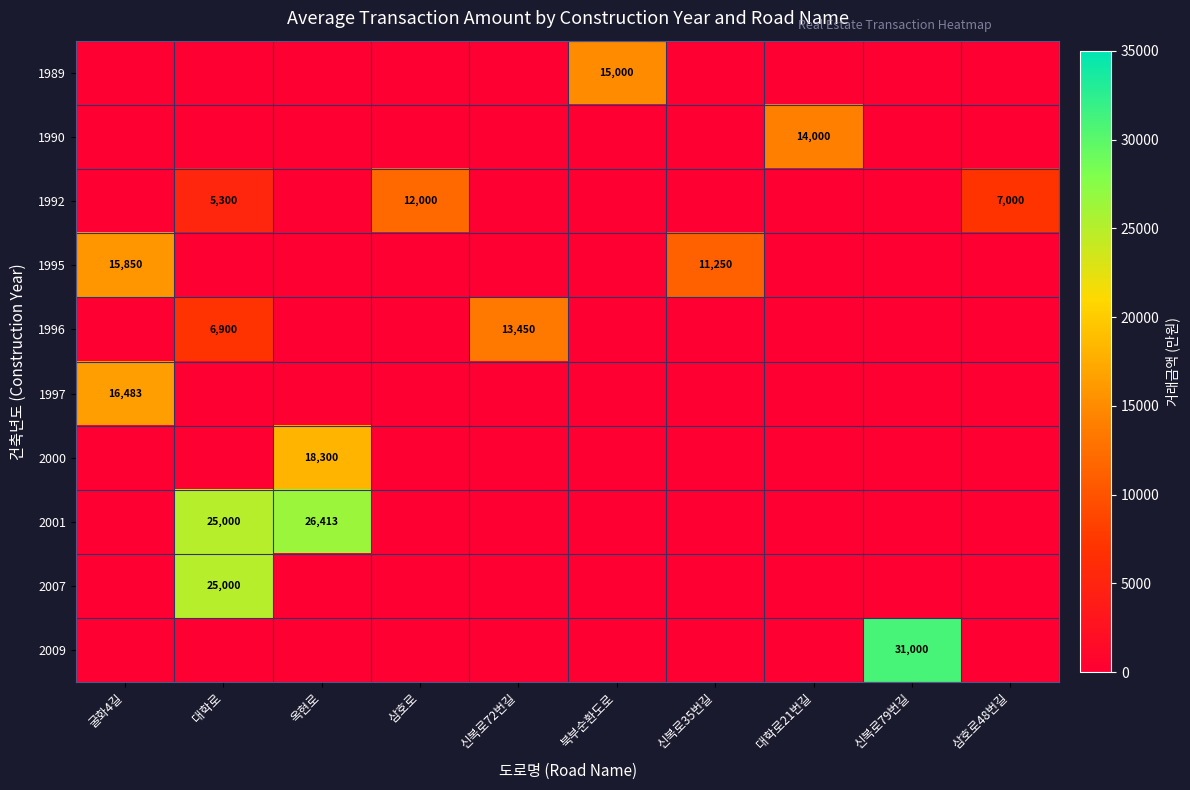

The 1995 series shows 0 at 신복로72번길. True or false?

True